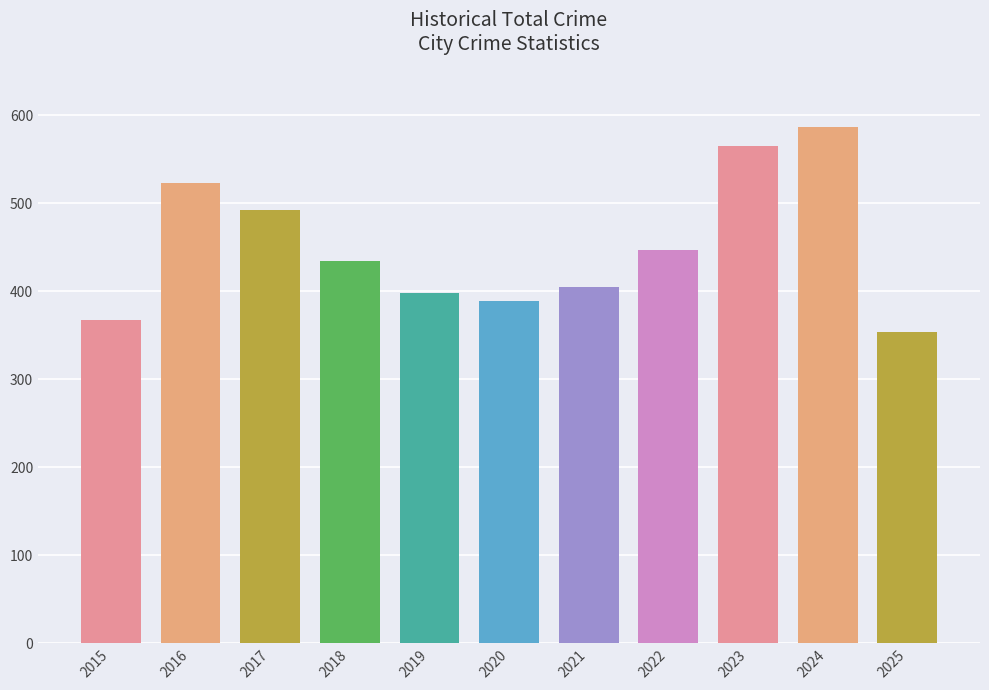

What is the value of the 1st bar from the left?

367